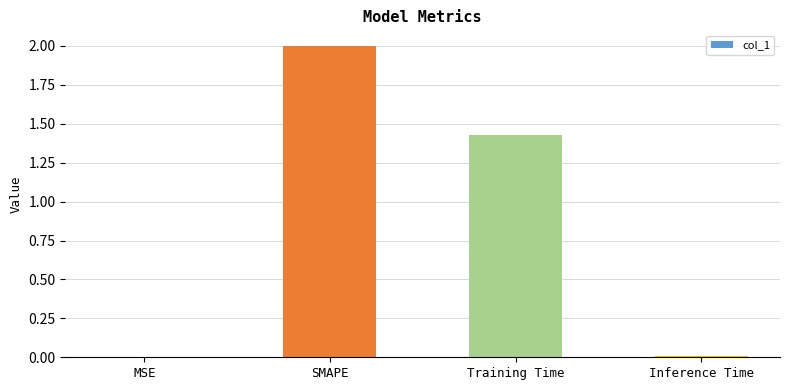

Which category has the highest value across all series?

SMAPE